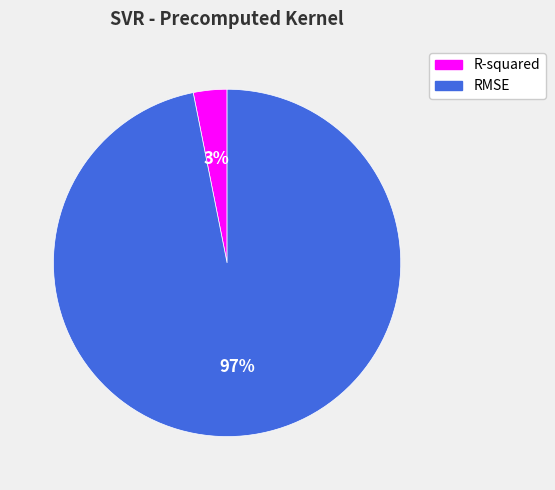

Between R-squared and RMSE, which is larger?

RMSE